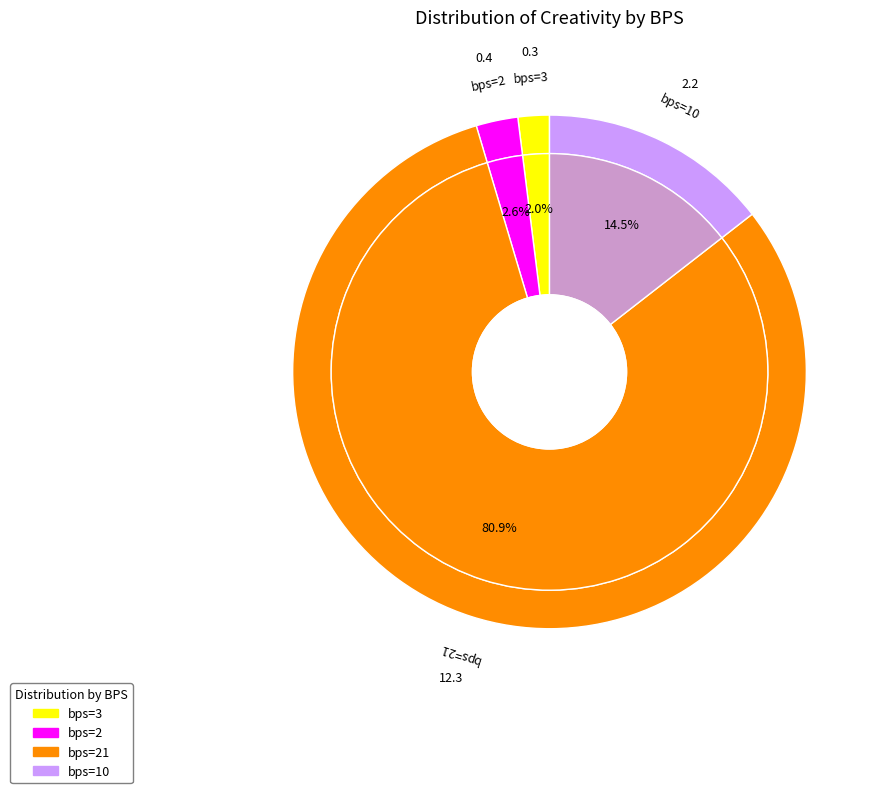

What is the smallest slice in the pie chart?

bps=3